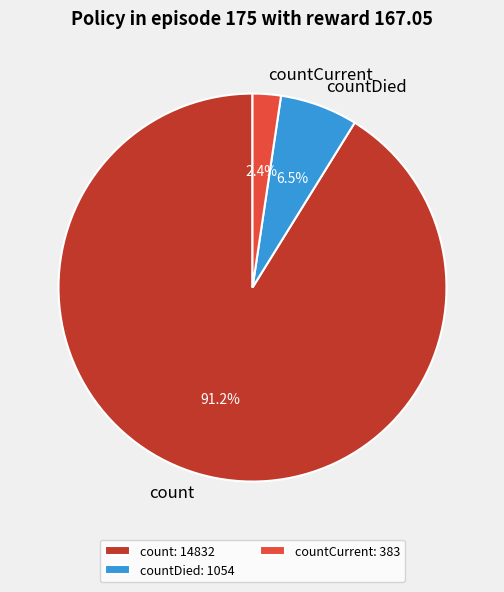

How much of the chart is everything except countCurrent?

97.6%